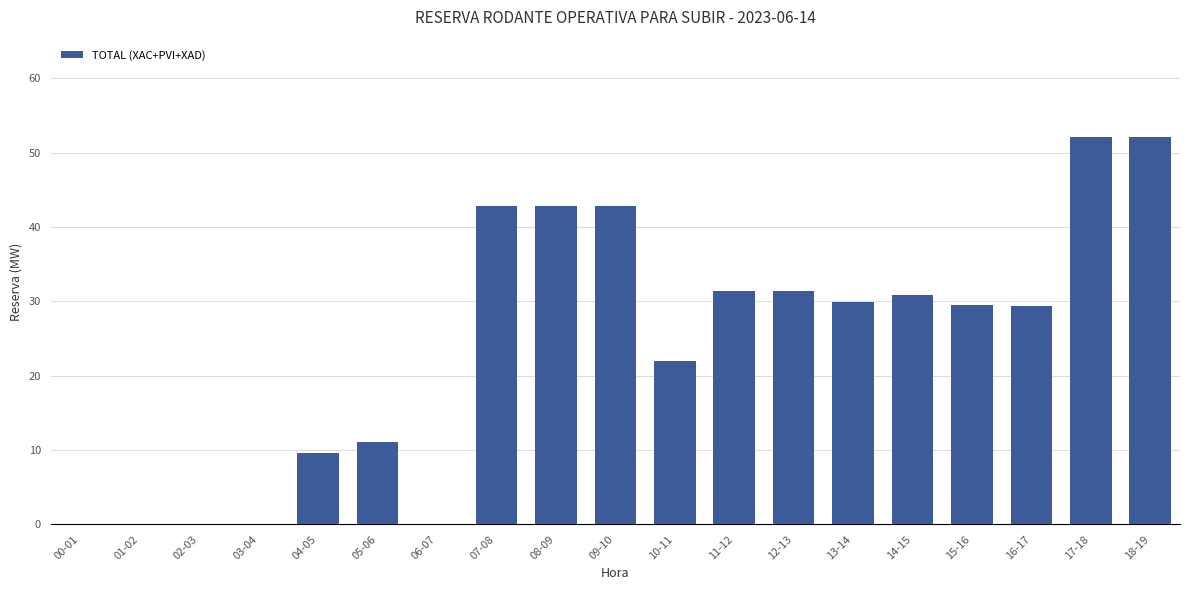

What is the sum of all values?

458.0